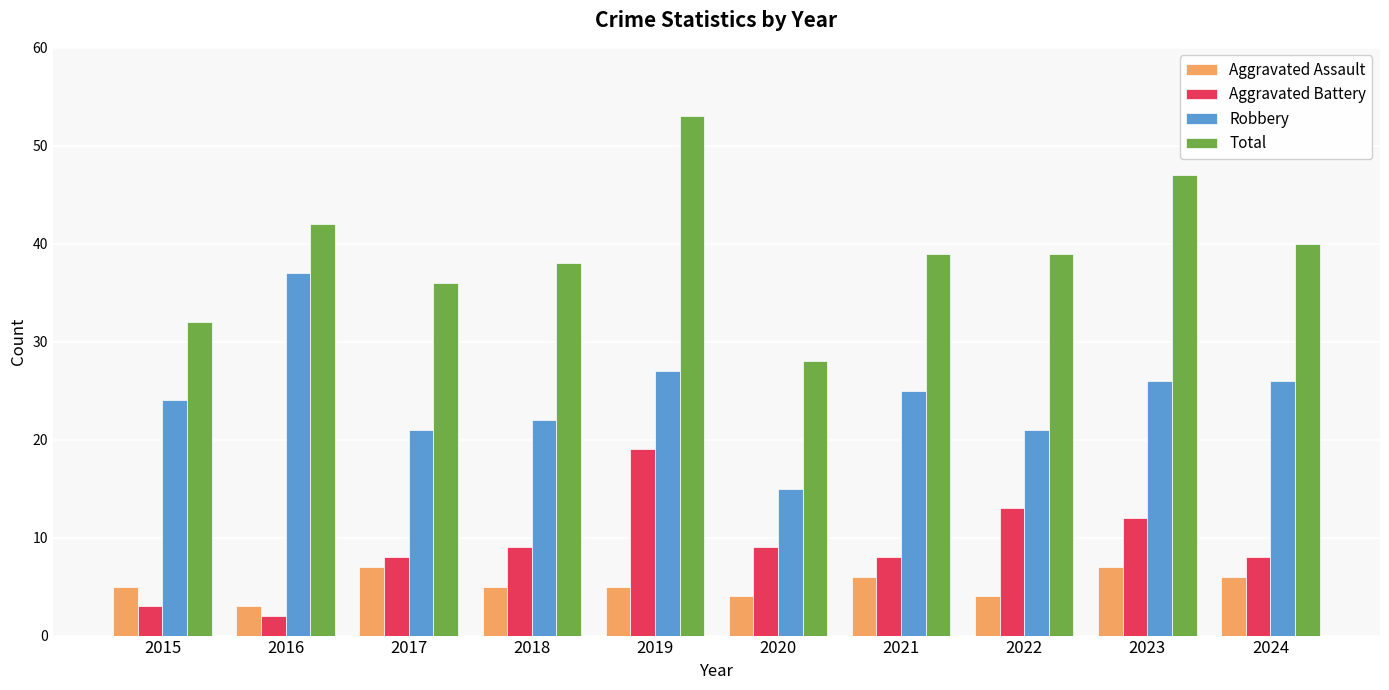

What is the minimum value shown in the chart?

2